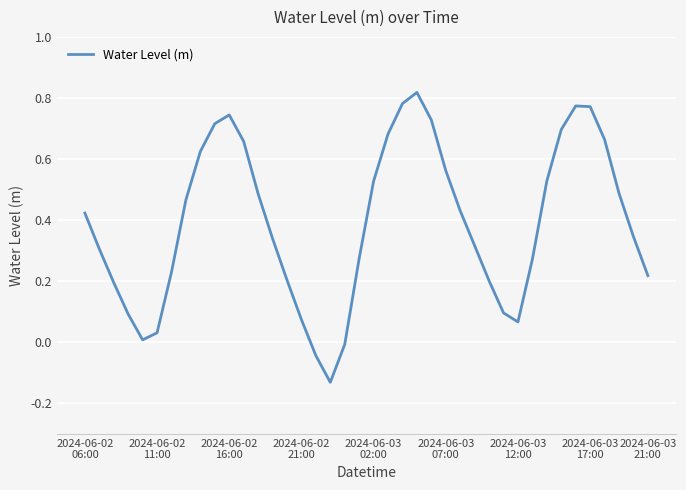

What is the difference between the maximum and minimum values?

0.9